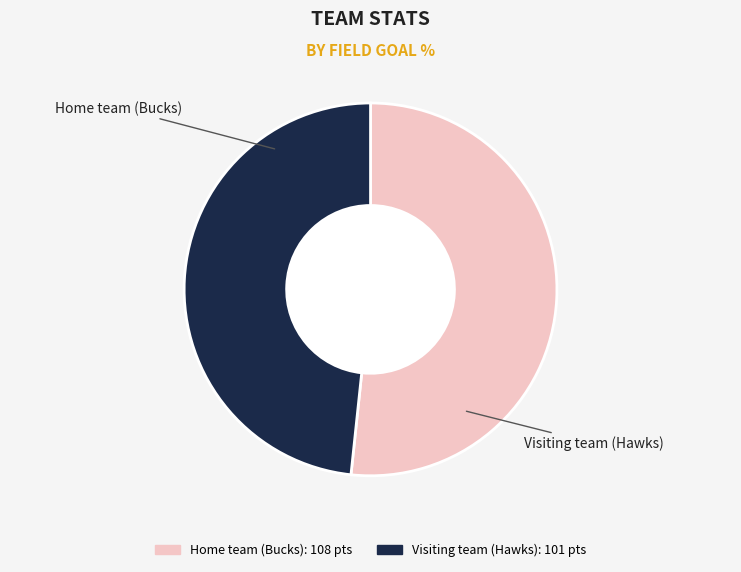

The Home team (Bucks) slice represents 1% of the pie. True or false?

False